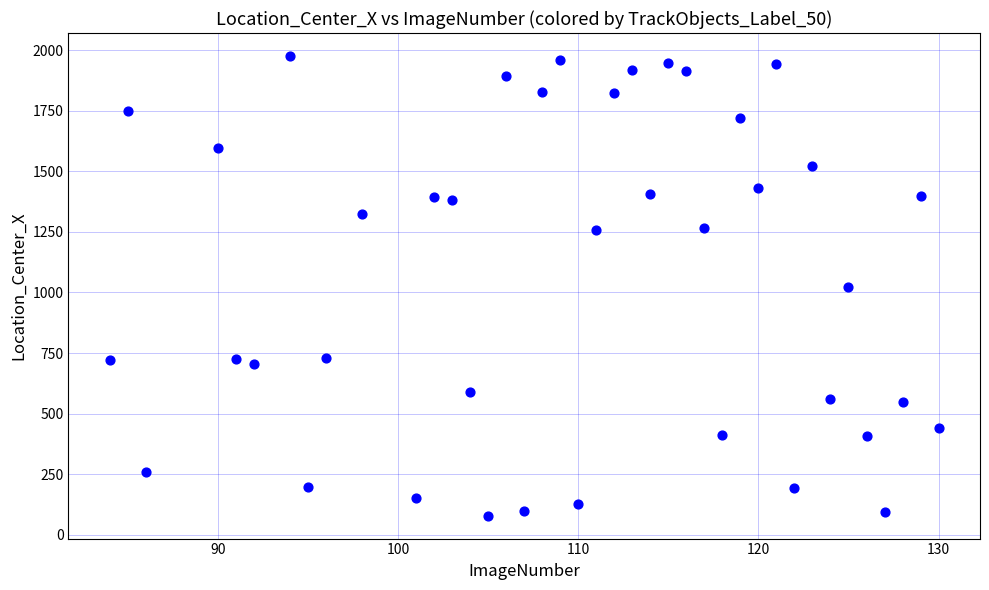

What is the range of Y values (max minus min)?

1895.7